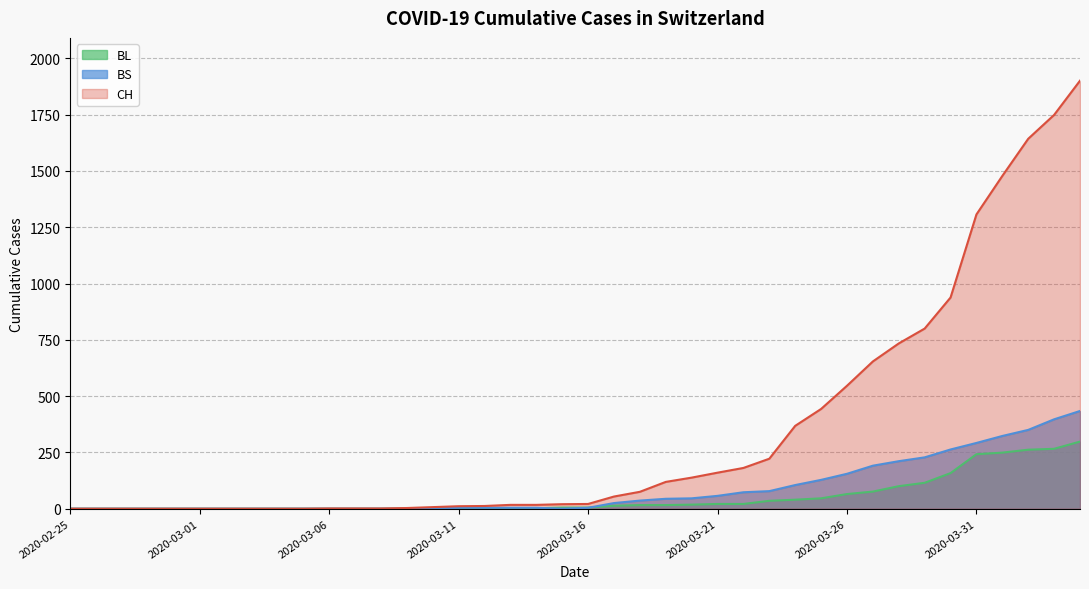

What position from the left is 2020-03-26?

31